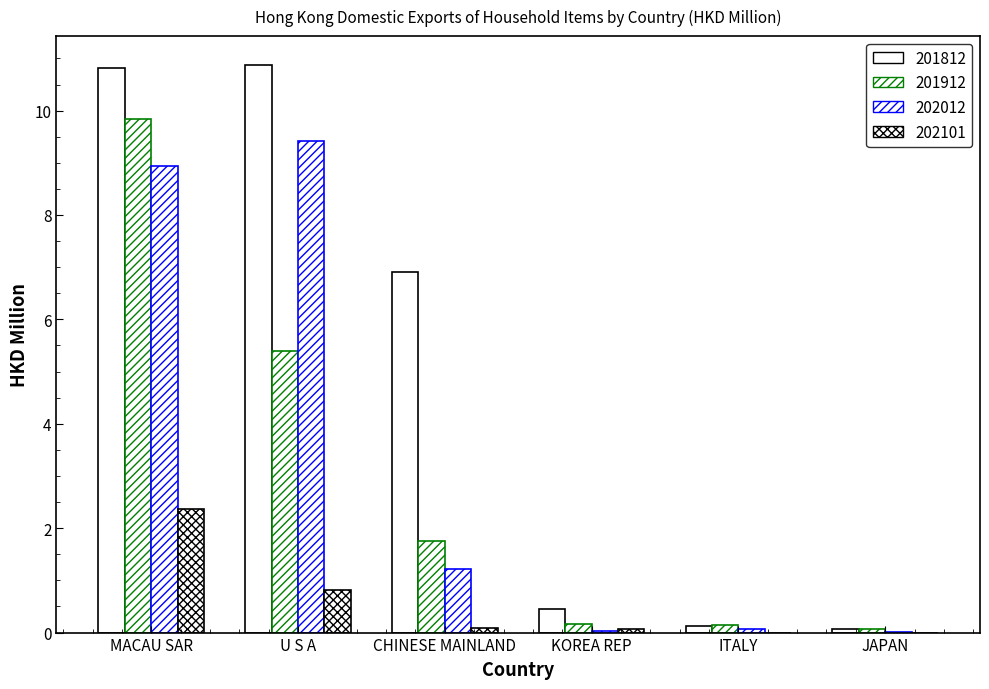

How many data points does each series have?

6